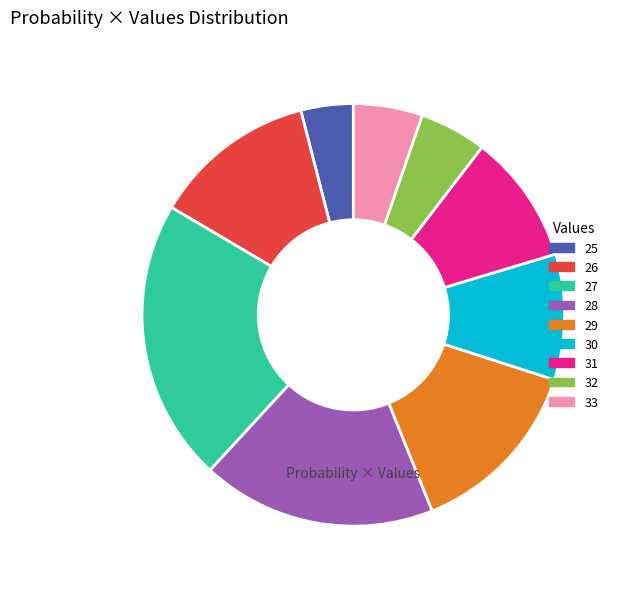

Which has a higher value, 26 or 33?

26